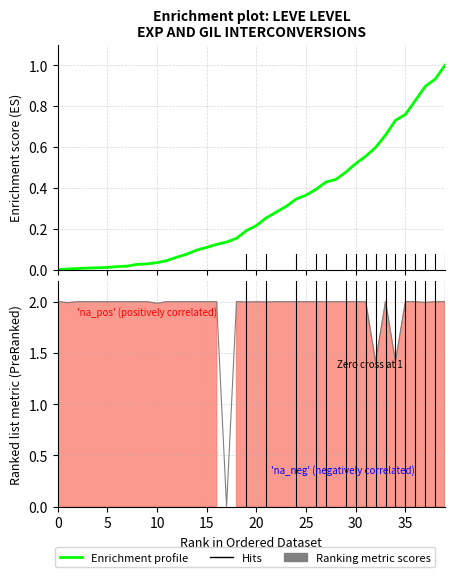

What is the difference between the highest and lowest values at 28?

1.6